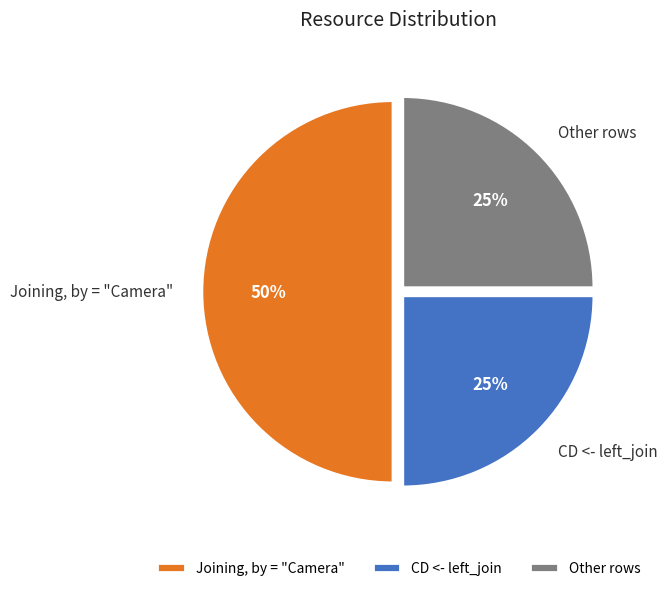

Which category has the biggest portion of the pie?

Joining, by = "Camera"